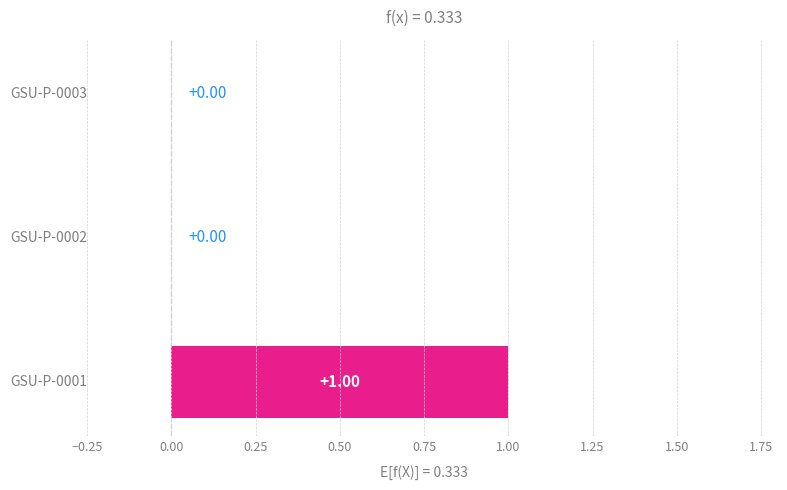

What is the difference between the maximum and minimum values?

1